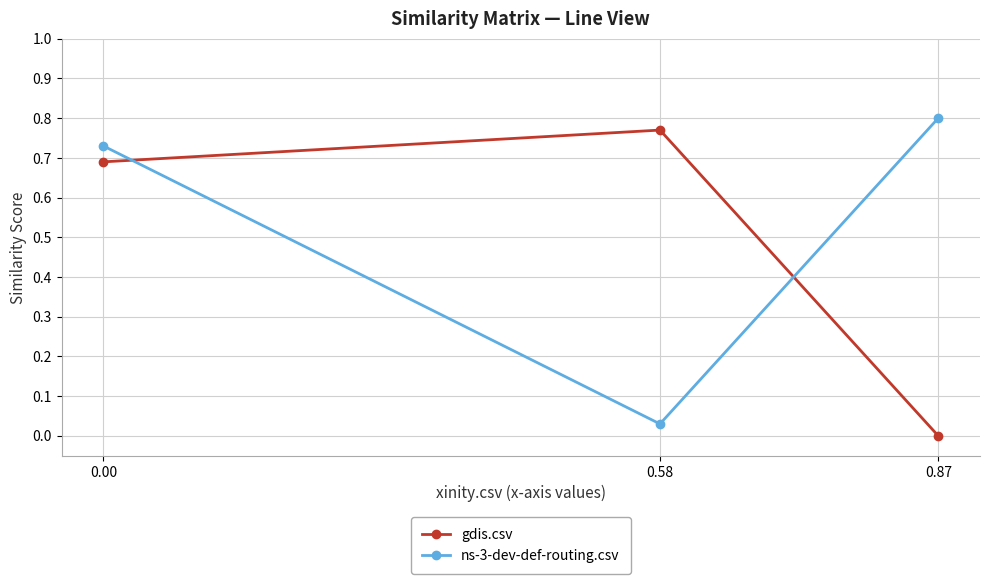

List the series in order of their overall mean, highest first.

ns-3-dev-def-routing.csv, gdis.csv